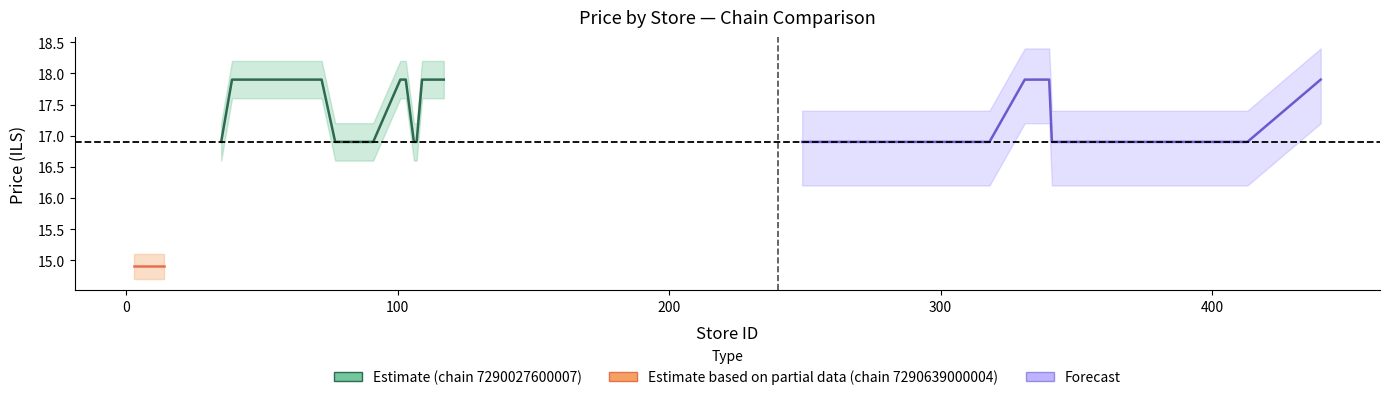

Reading left to right, extract all data points from this chart.

Estimate (7290027600007): 16.9	17.9	17.9	16.9	16.9	17.9	17.9	16.9	16.9	17.9	17.9	17.9
Estimate based on partial data (7290639000004): 14.9	14.9	14.9	14.9	14.9	14.9	14.9	14.9	14.9	14.9	14.9	14.9
Forecast: 16.9	16.9	16.9	16.9	16.9	16.9	17.9	17.9	17.9	16.9	16.9	17.9